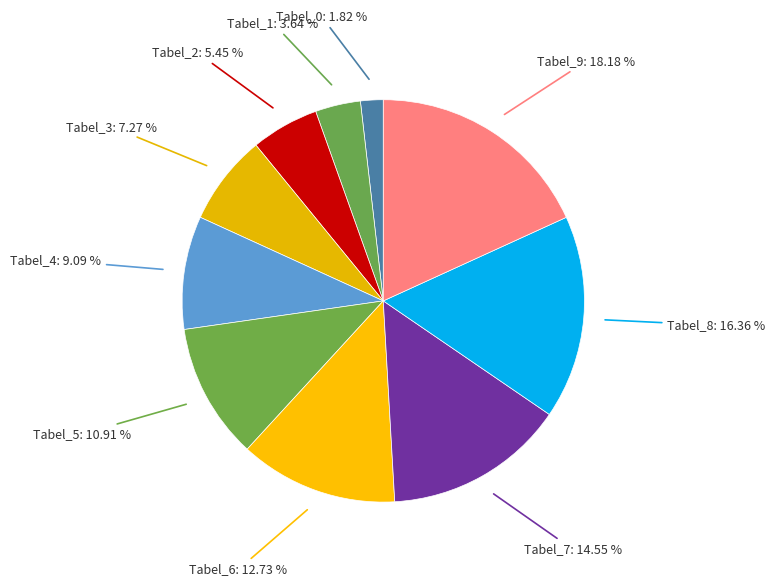

Combined, do Tabel_6 and Tabel_0 account for over 50%?

No